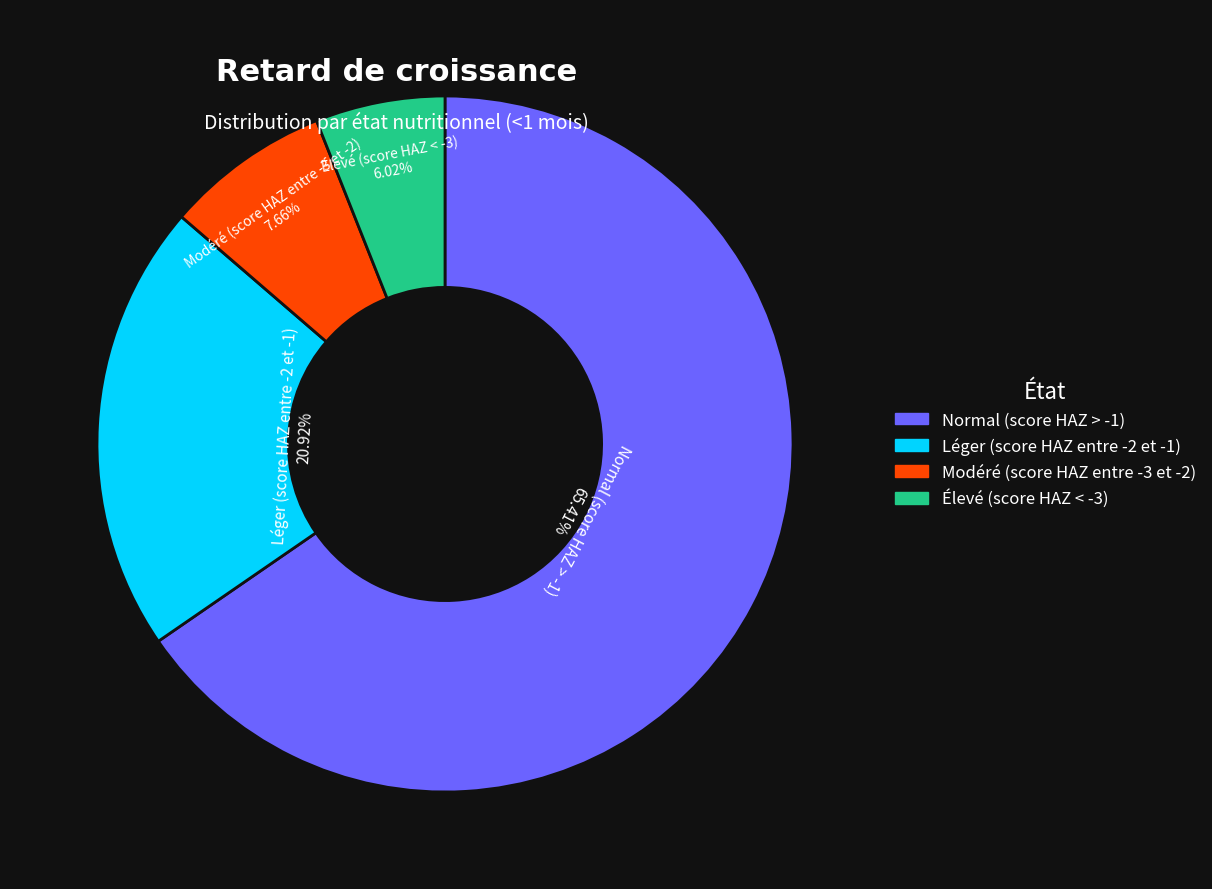

Does any single category account for the majority?

Yes